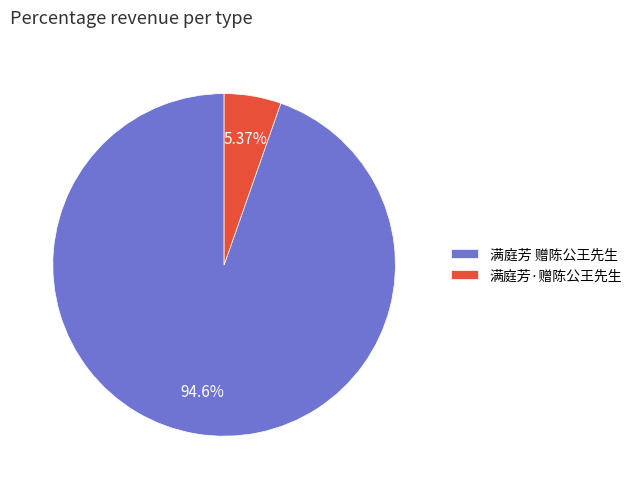

How many slices are in this pie chart?

2